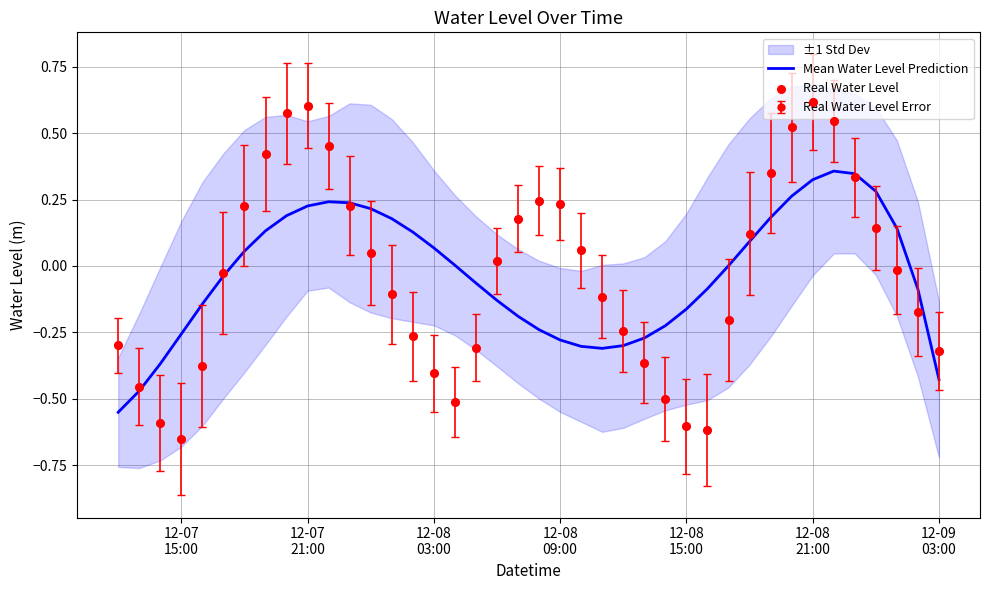

Which series reaches the maximum Y coordinate?

Real Water Level